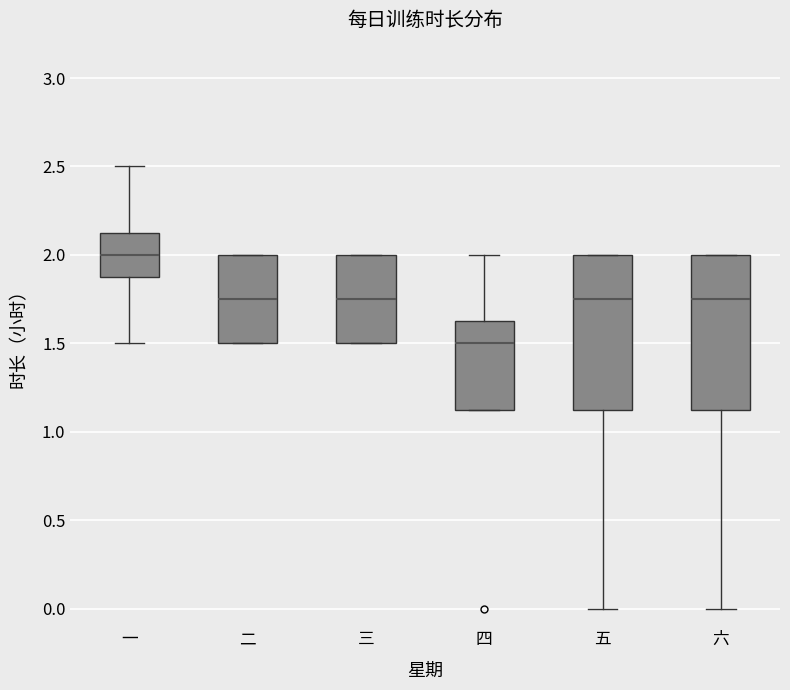

Where does the lower whisker of the box for 五 end on the y-axis? The values are not printed on the chart, so give them approximately, as read against the axis.

0.00